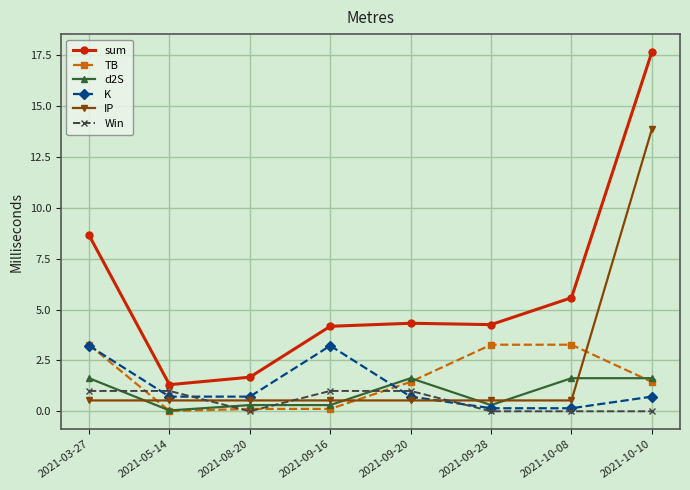

True or false: sum and K cross at least once.

False